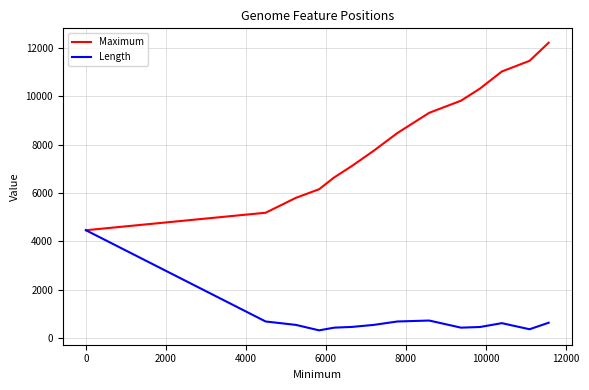

Which series has the largest range (max minus min)?

Maximum